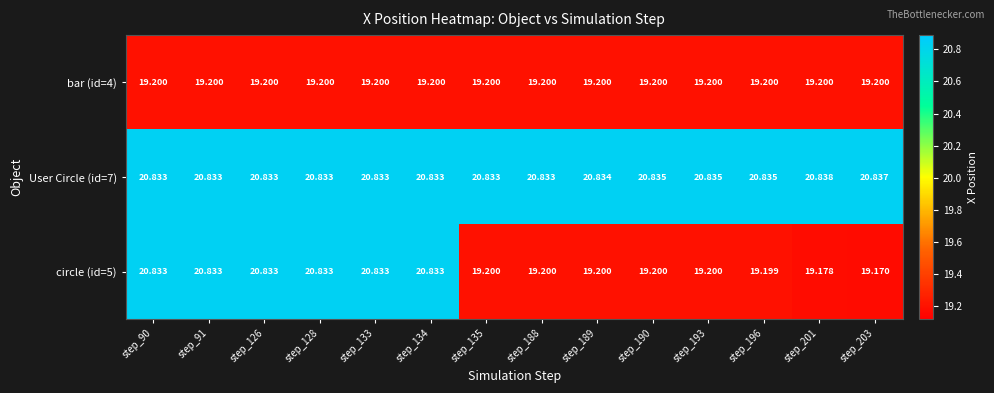

Is the value of bar (id=4) at step_134 greater than the value of circle (id=5) at step_90?

No